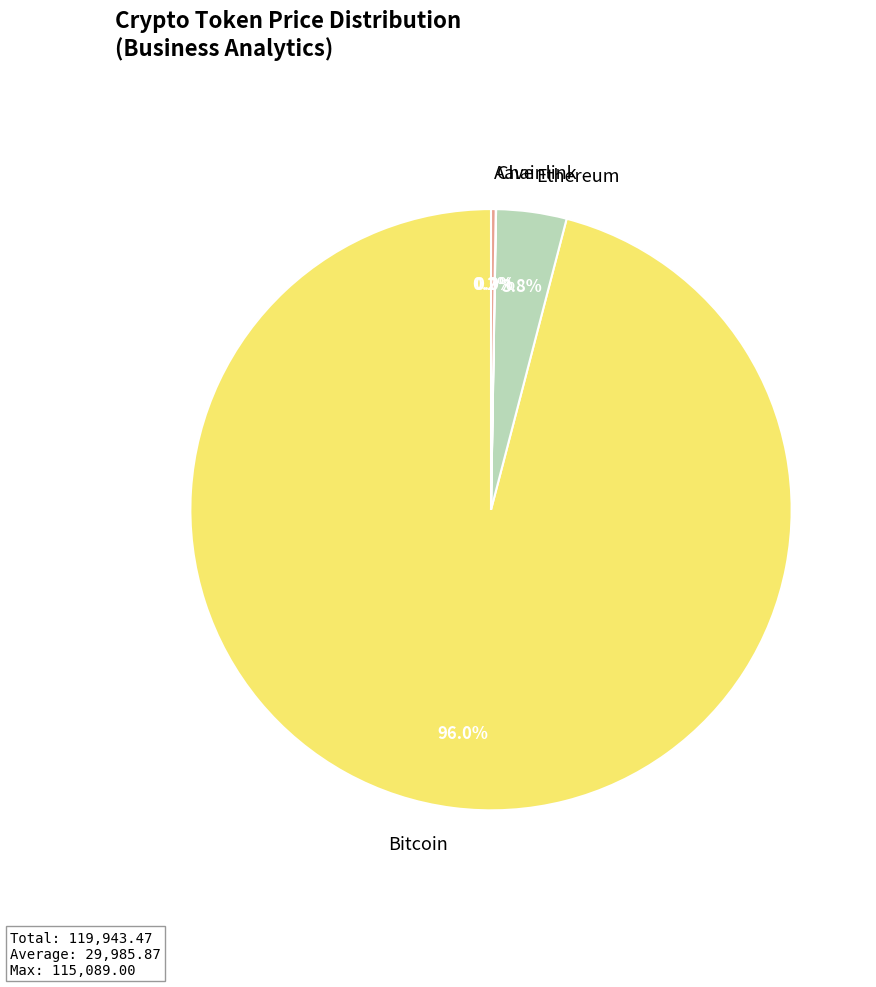

Which category accounts for the majority?

Bitcoin